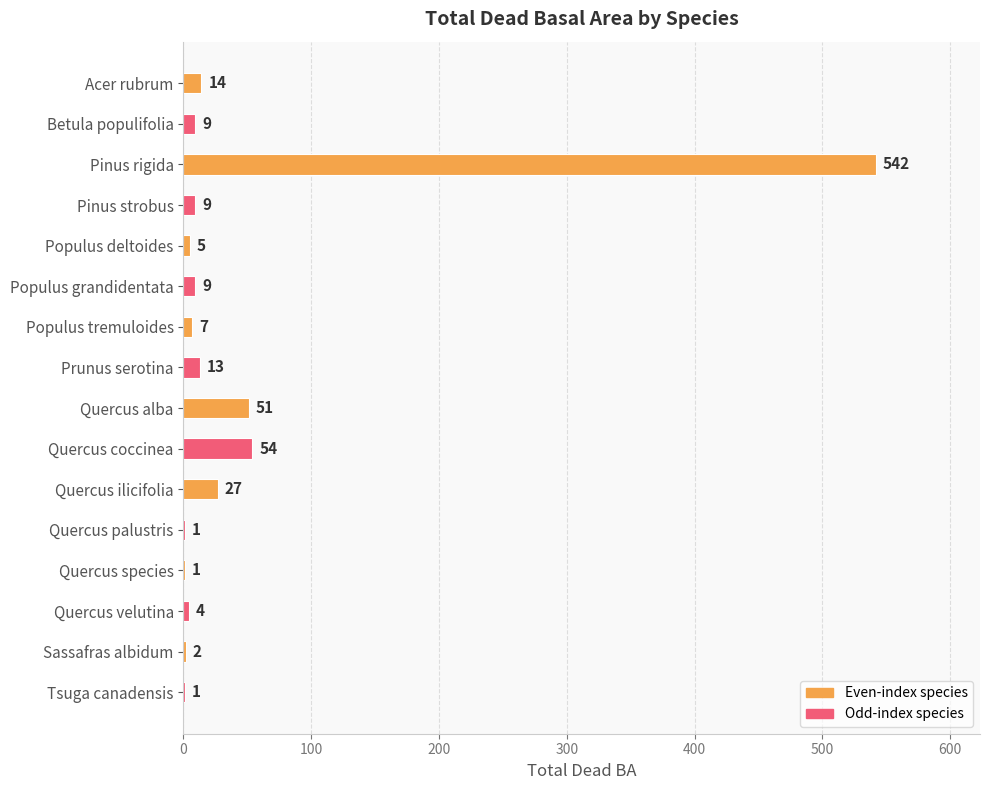

Is it true that the value at Betula populifolia is 9?

True